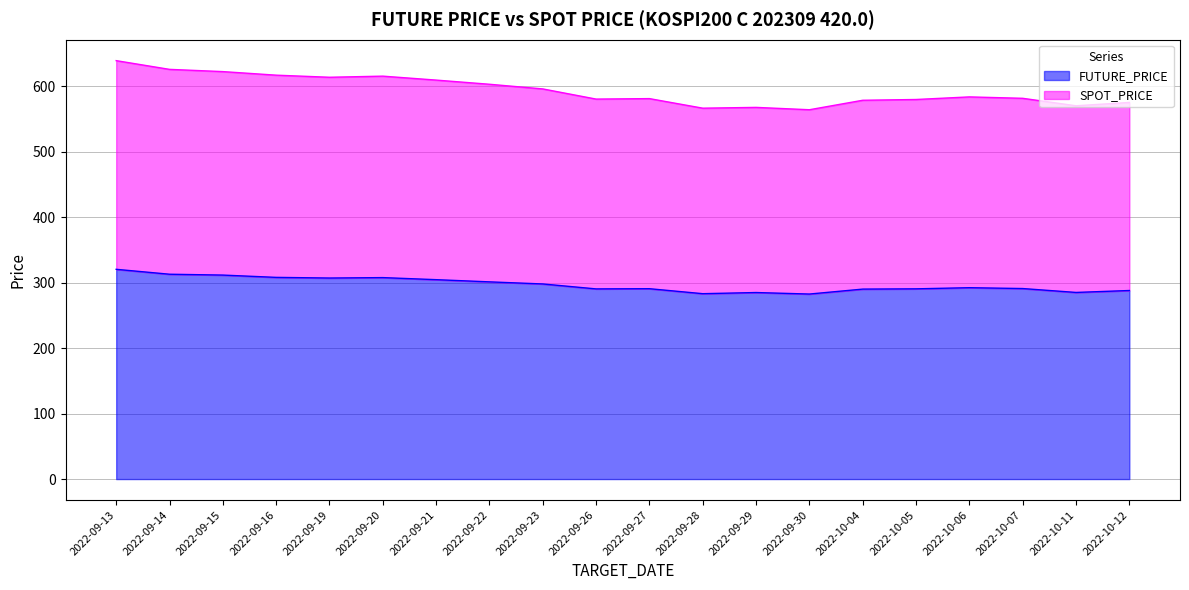

Is it true that FUTURE_PRICE equals 109.0 at 2022-09-28?

False